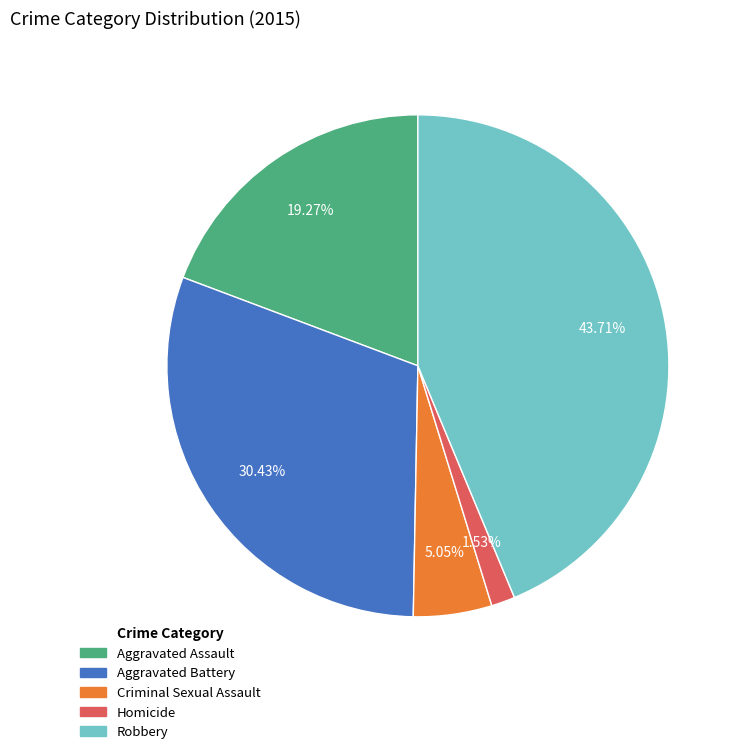

Does Criminal Sexual Assault account for over 50% of the chart?

No